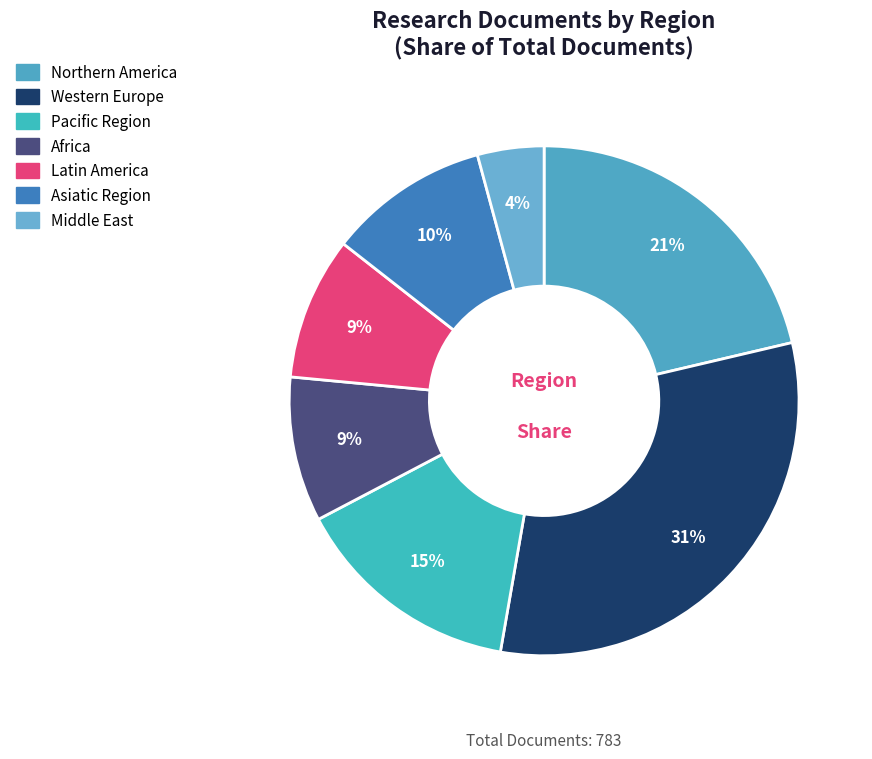

How many slices are in this pie chart?

7